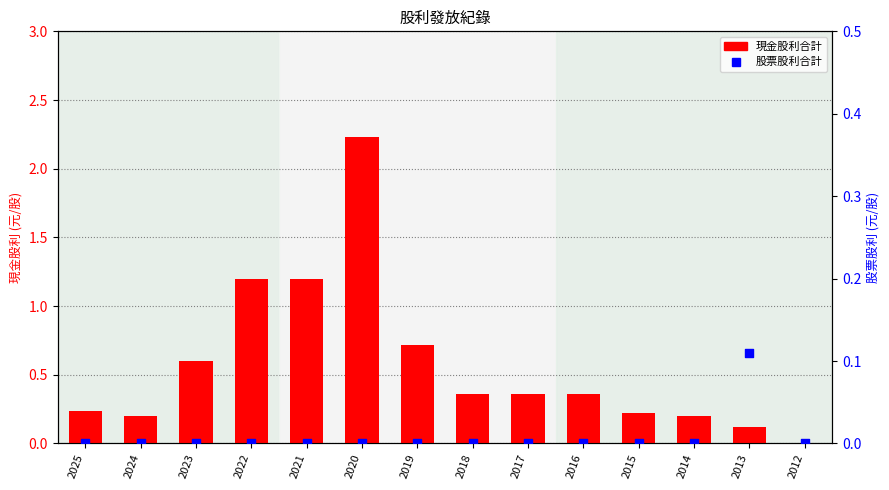

What are all the series names shown in the legend?

現金股利合計, 股票股利合計